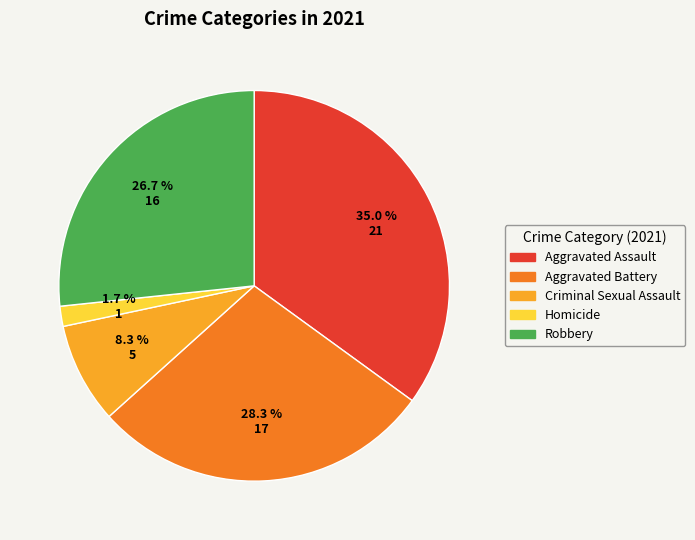

To the nearest percent, what is the combined percentage of Robbery and Aggravated Assault?

62%